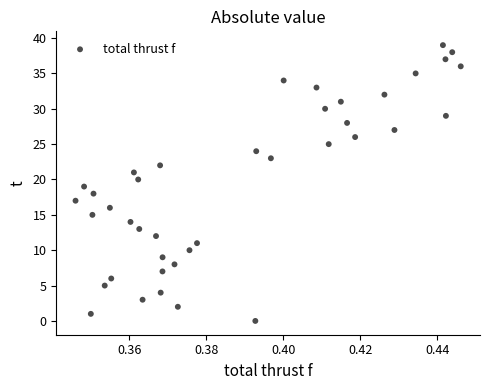

What is the range of Y values (max minus min)?

39